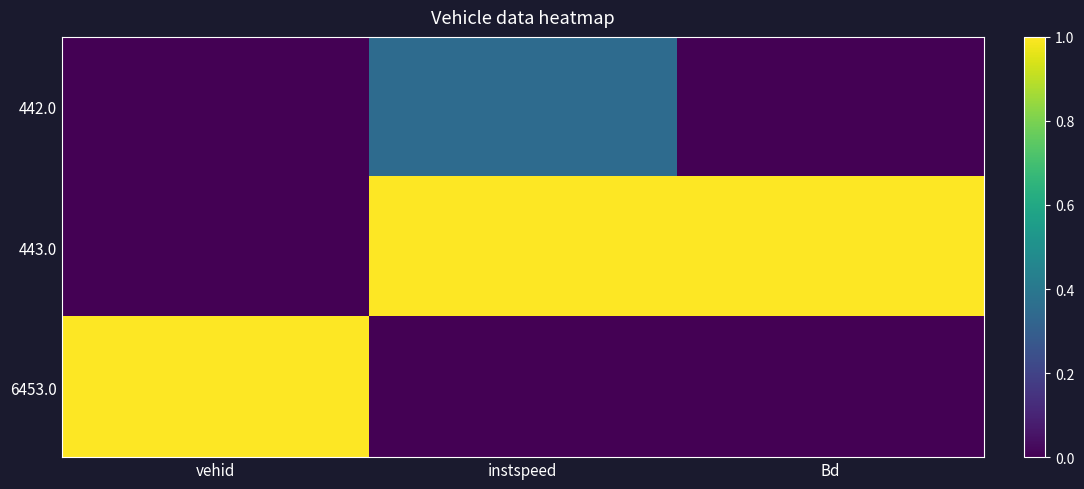

What is the total value across all series at instspeed?

1.3